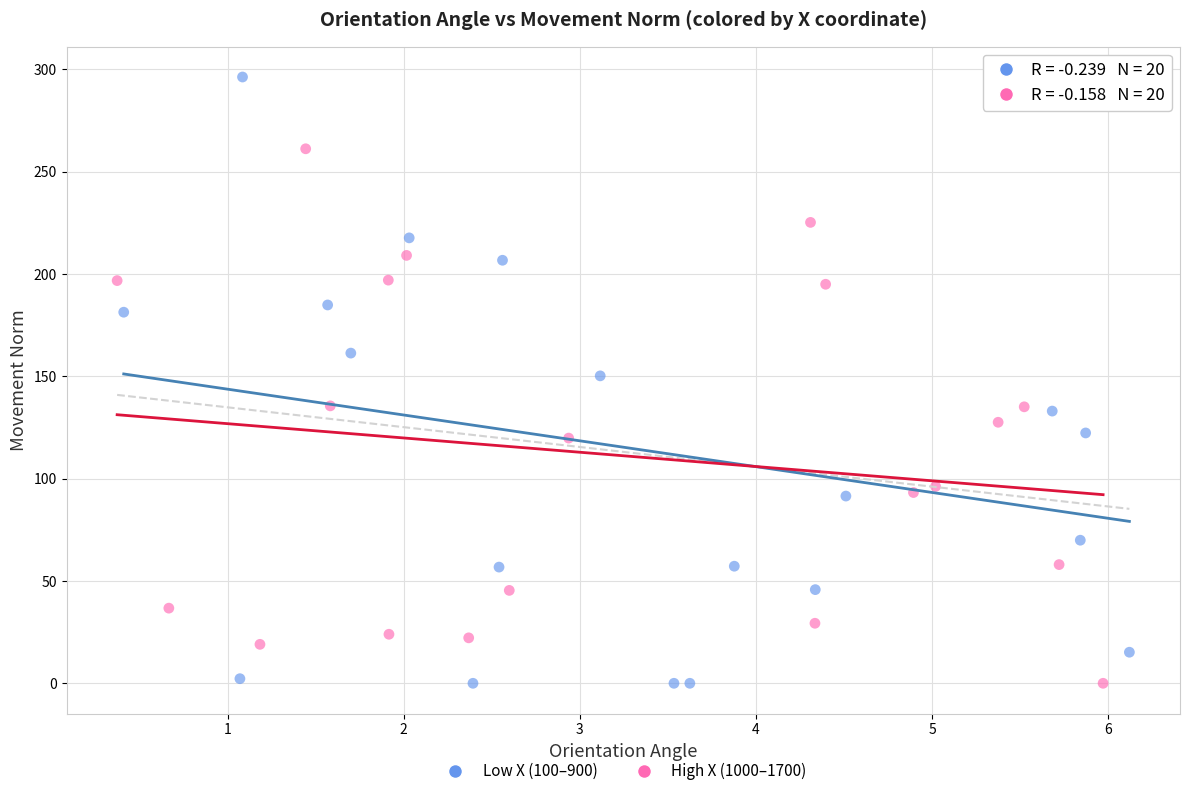

Which series has the widest spread of Y values?

Low X (100–900)